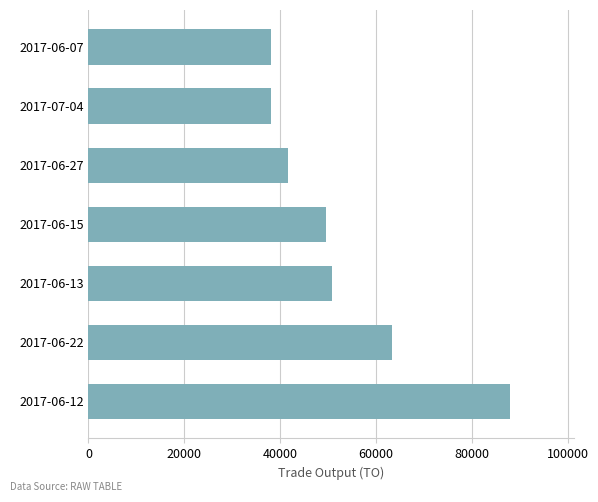

What is the change in value from 2017-06-15 to 2017-06-27?

-8000